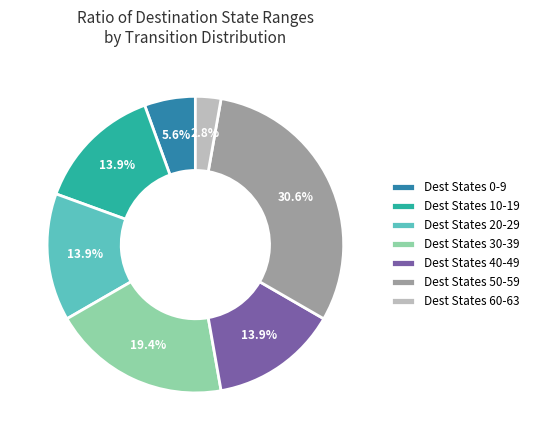

Between Dest States 60-63 and Dest States 40-49, which is larger?

Dest States 40-49